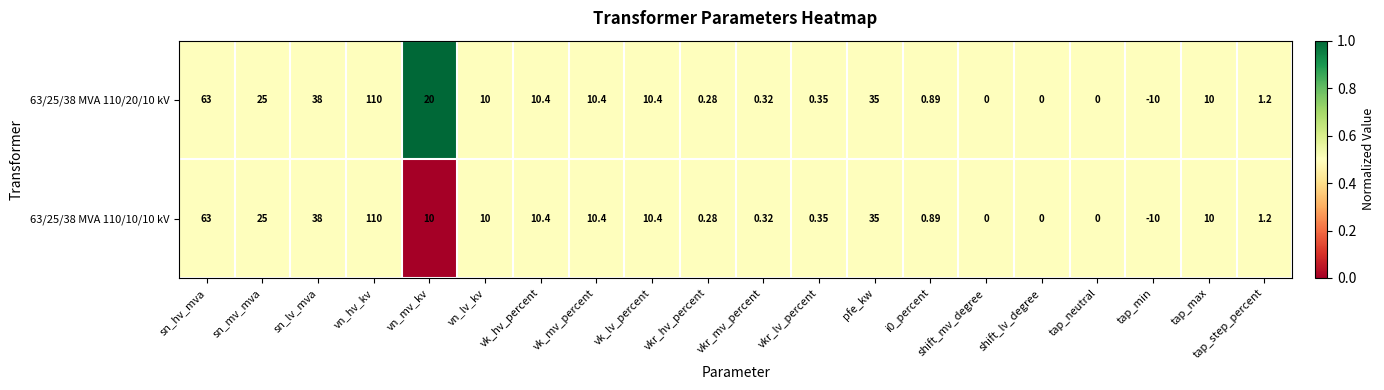

Where is 63/25/38 MVA 110/20/10 kV nearest to the value 50?

sn_lv_mva